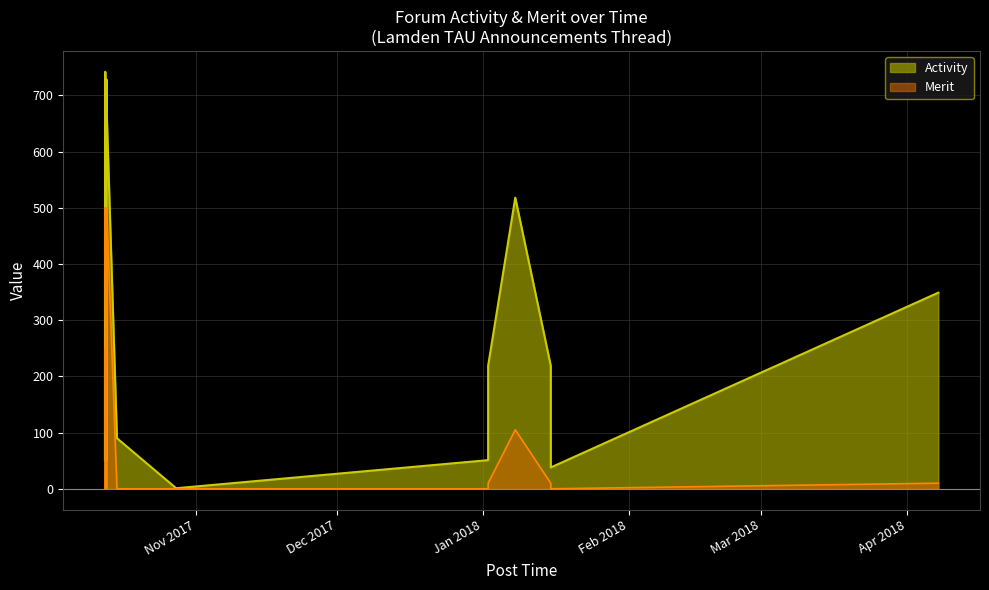

Reading left to right, what are all the values shown in this chart?

Activity: 2017-10-12 16:11:30=51	2017-10-12 16:42:00=728	2017-10-12 16:48:50=126	2017-10-12 17:38:46=171	2017-10-12 17:40:00=742	2017-10-13 00:35:55=51	2017-10-13 00:48:40=728	2017-10-13 00:53:30=672	2017-10-15 05:22:20=90	2017-10-27 19:16:00=1	2018-01-02 01:49:52=51	2018-01-02 01:53:44=219	2018-01-07 20:16:29=518	2018-01-15 09:08:59=219	2018-01-15 09:17:35=38	2018-04-07 17:21:05=349
Merit: 2017-10-12 16:11:30=0	2017-10-12 16:42:00=250	2017-10-12 16:48:50=100	2017-10-12 17:38:46=105	2017-10-12 17:40:00=500	2017-10-13 00:35:55=0	2017-10-13 00:48:40=250	2017-10-13 00:53:30=500	2017-10-15 05:22:20=0	2017-10-27 19:16:00=0	2018-01-02 01:49:52=0	2018-01-02 01:53:44=10	2018-01-07 20:16:29=105	2018-01-15 09:08:59=10	2018-01-15 09:17:35=0	2018-04-07 17:21:05=10